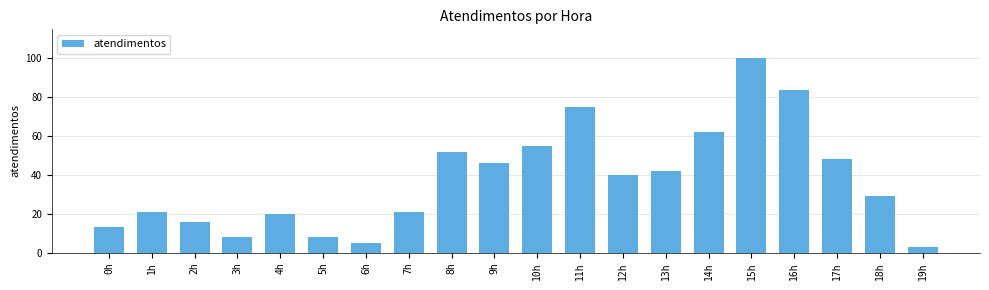

The chart shows a value of 84 at 10h. True or false?

False